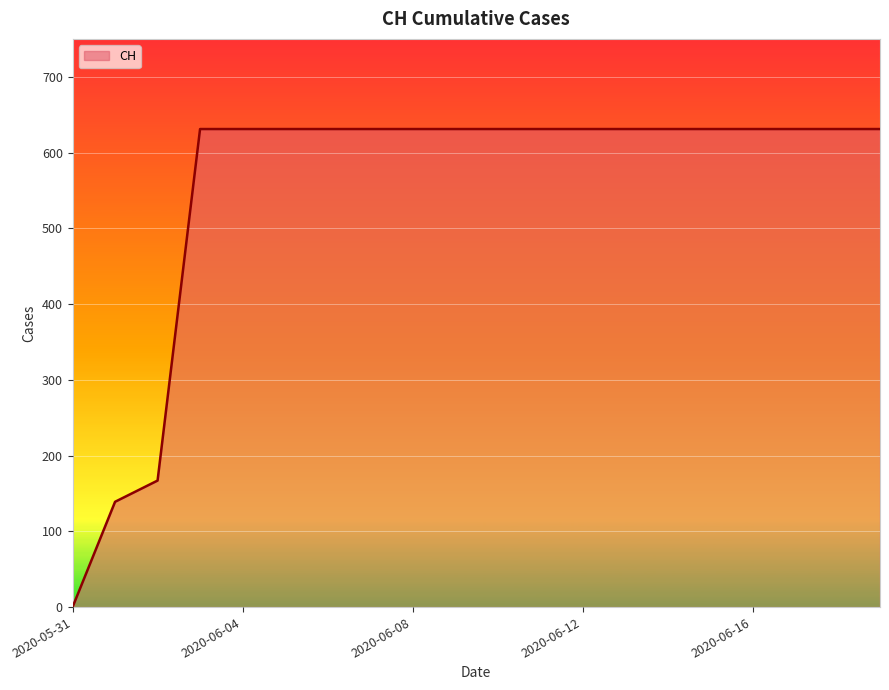

Does the chart display data point markers on the line(s)?

No